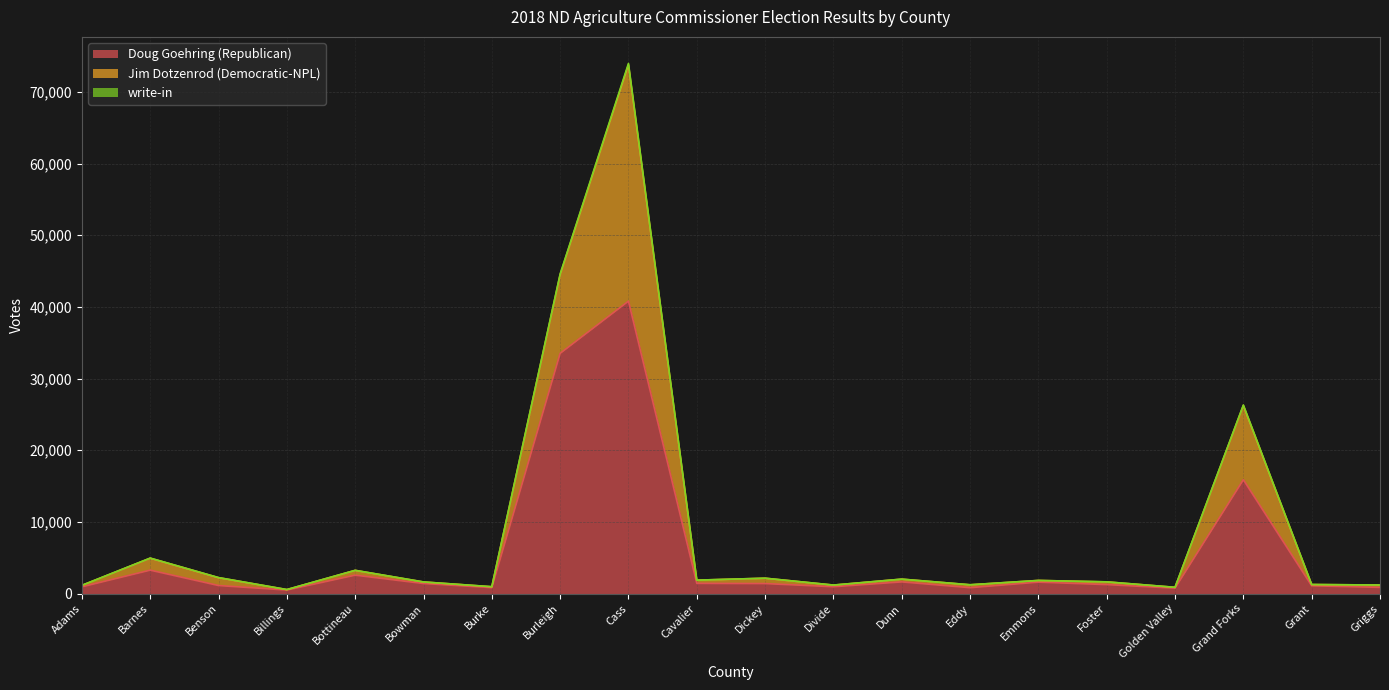

What is the lowest value of the Doug Goehring (Republican) series?

486